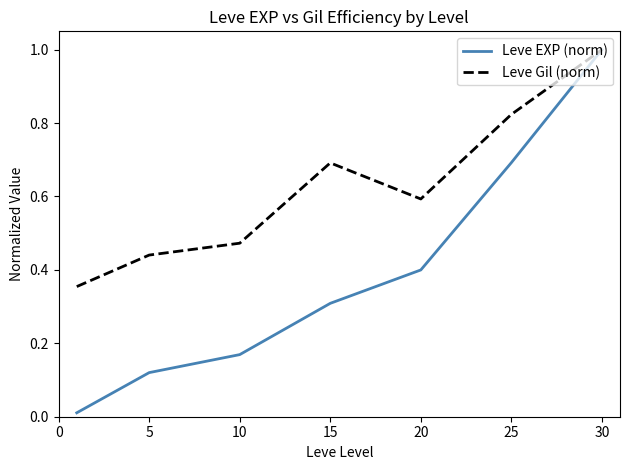

Which series has the largest total across all categories?

Leve Gil (norm)